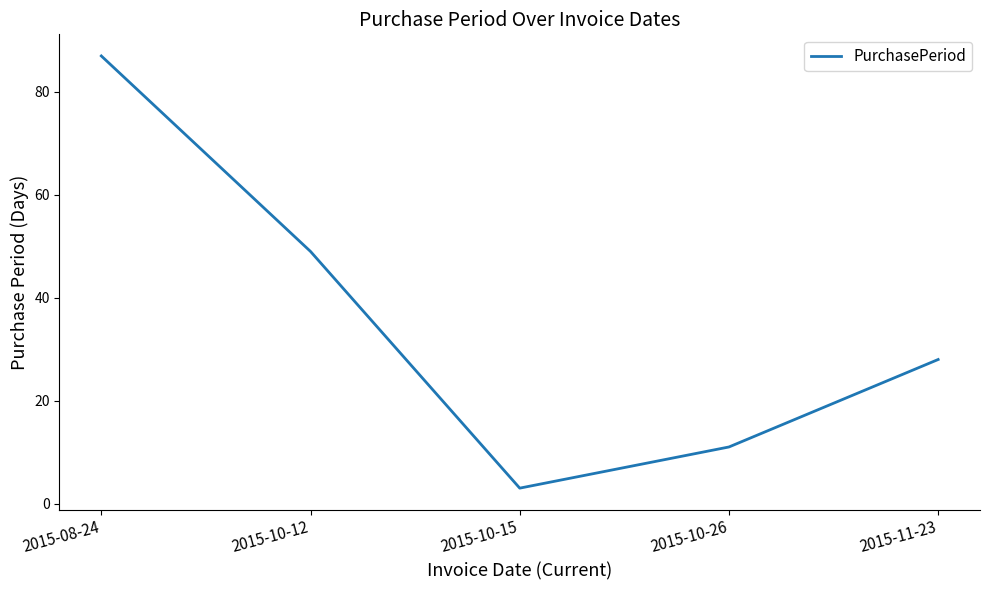

Is it true that the value at 2015-10-12 is 49?

True